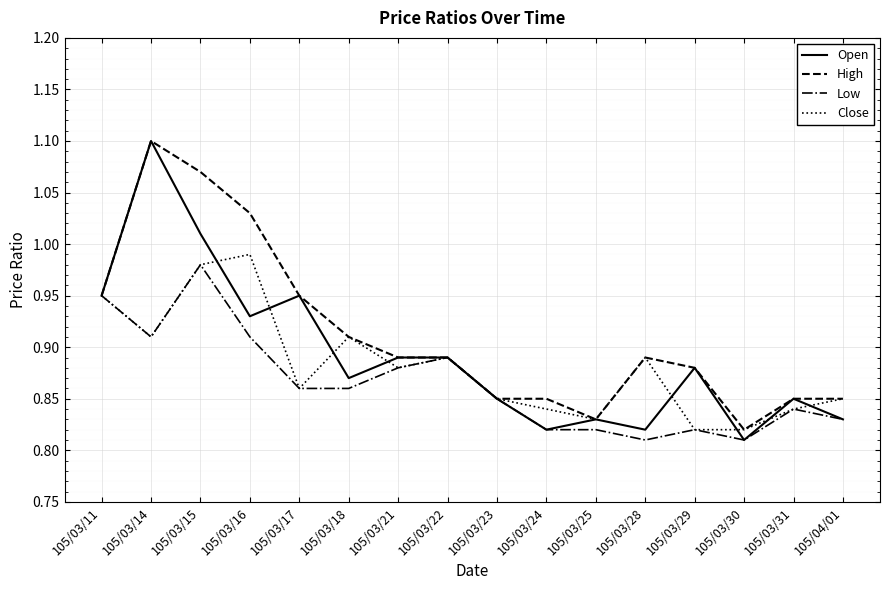

Where is High nearest to the value 0?

105/03/30